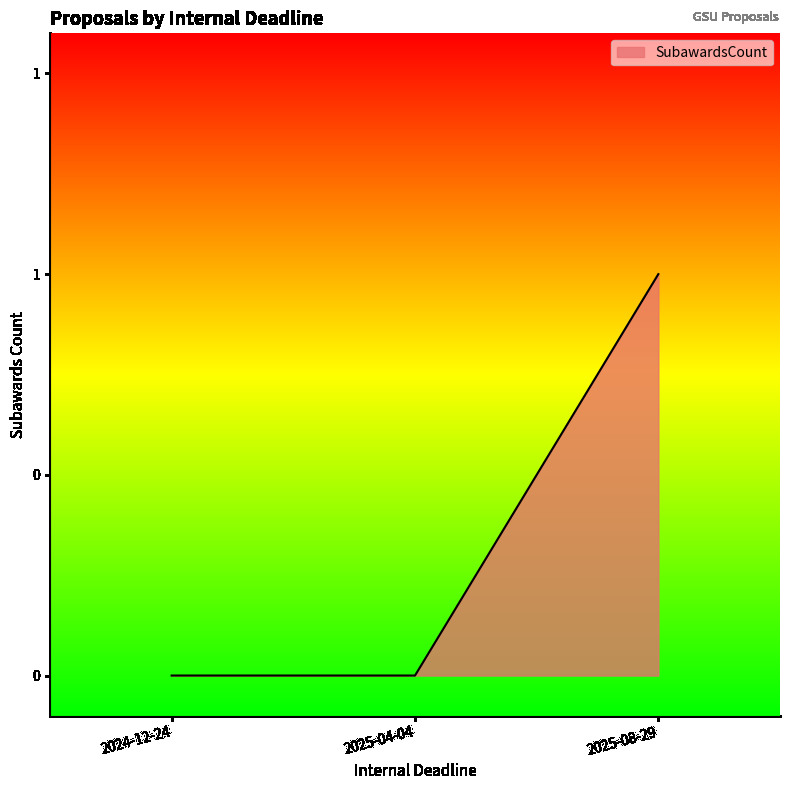

Is this an area chart (filled region under the line)?

Yes